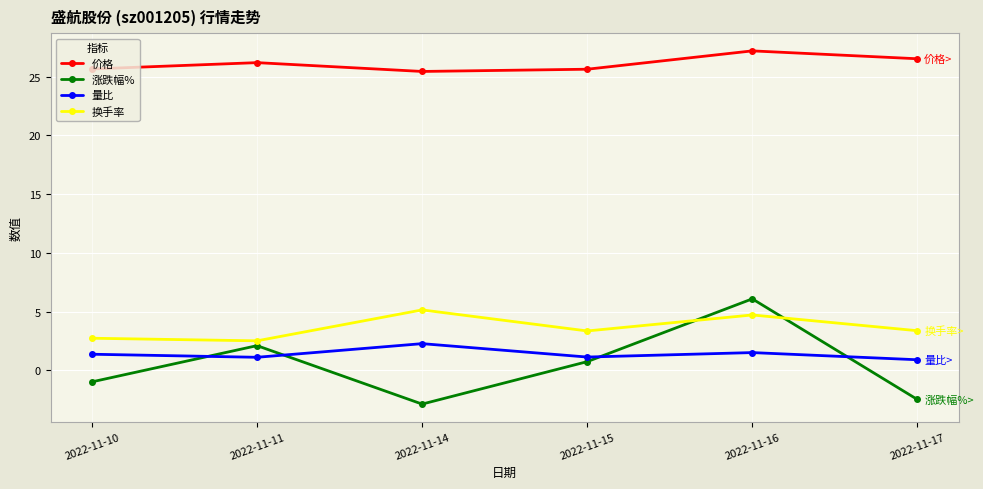

Where is the first local maximum for 涨跌幅%?

2022-11-11